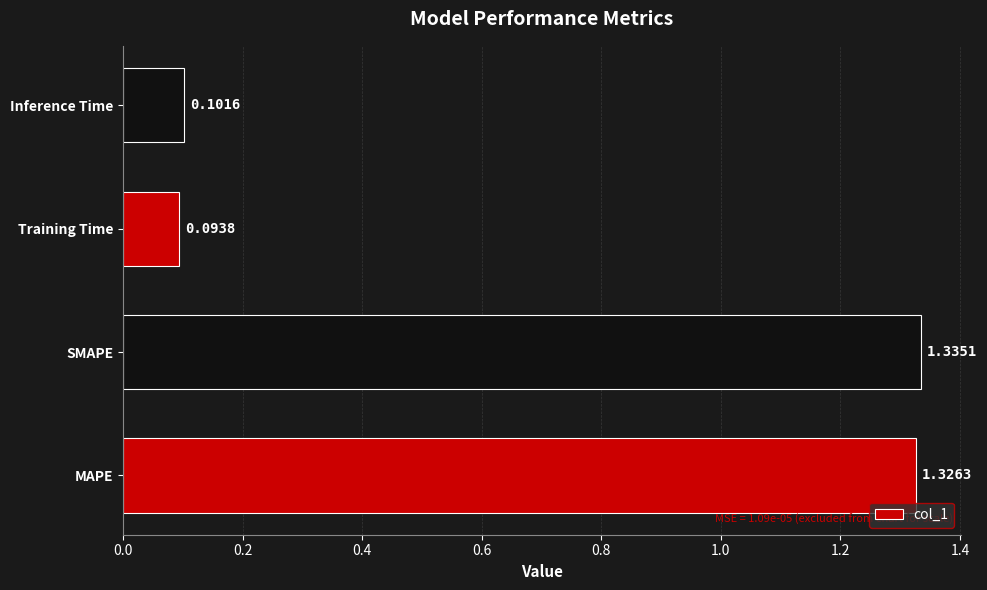

What is the sum of all values?

2.9